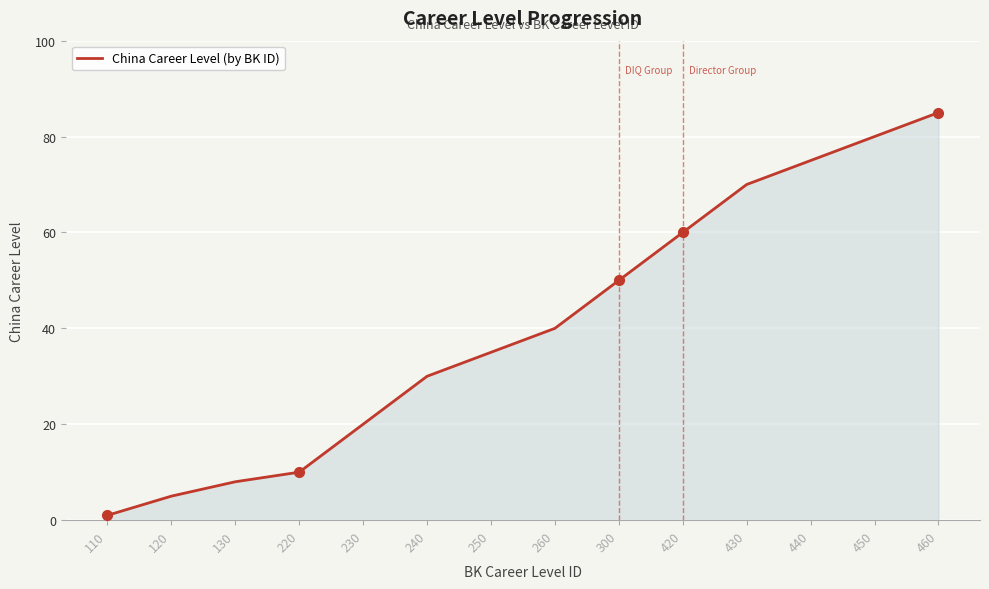

What is the maximum value shown in the chart?

85